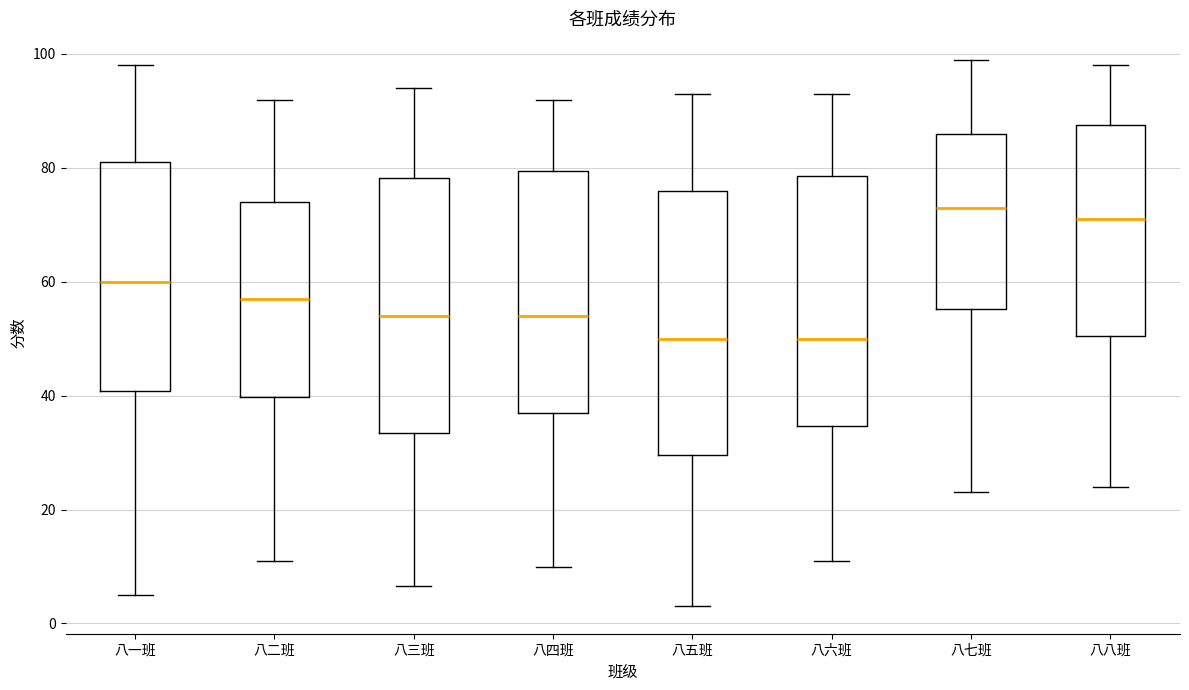

Reading left to right, transcribe this box plot: for each box, give where its median line is, the range the box spans, and where its two whiskers end, as read against the y-axis. The values are not printed on the chart, so give them approximately, as read against the axis.

八一班: median 60, box 40 to 82, whiskers 6 to 98
八二班: median 58, box 40 to 74, whiskers 12 to 92
八三班: median 54, box 34 to 78, whiskers 6 to 94
八四班: median 54, box 38 to 80, whiskers 10 to 92
八五班: median 50, box 30 to 76, whiskers 4 to 94
八六班: median 50, box 34 to 78, whiskers 12 to 94
八七班: median 74, box 56 to 86, whiskers 24 to 100
八八班: median 72, box 50 to 88, whiskers 24 to 98